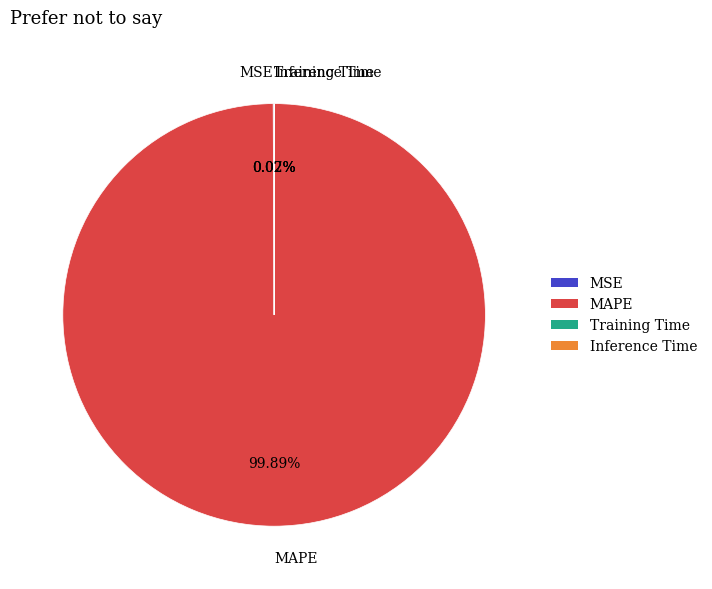

Which slice is the largest?

MAPE